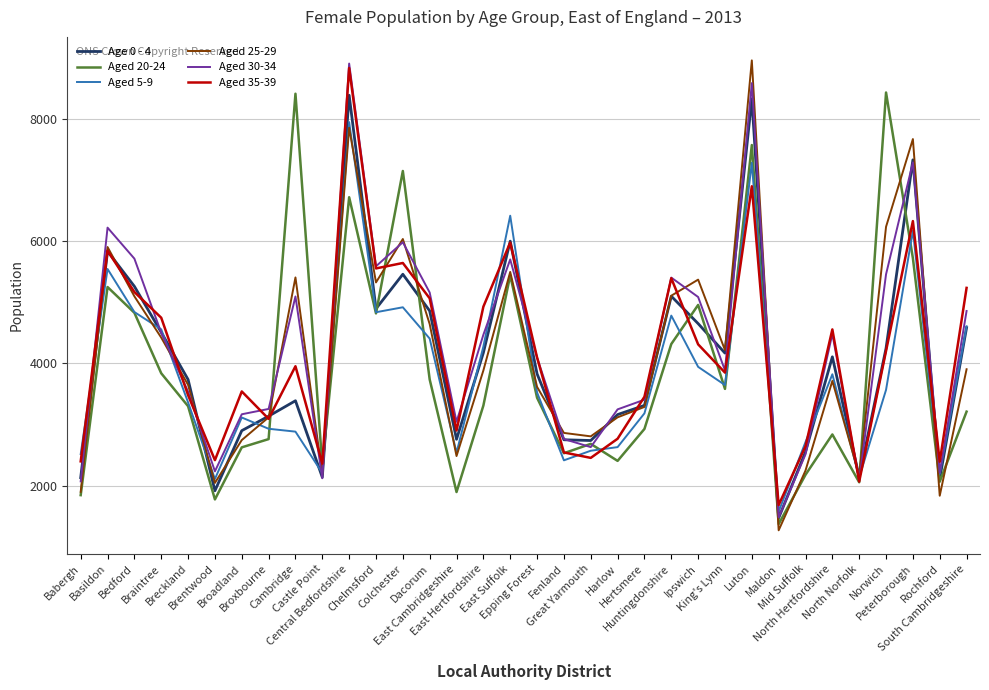

What is the difference between the Aged 30-34 values at Peterborough and Broadland?

4118